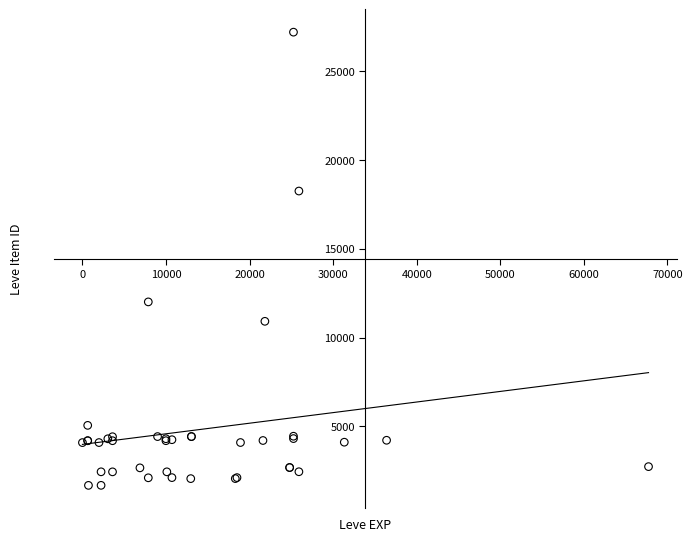

What Y value in the scatter plot is closest to 14448?

12018